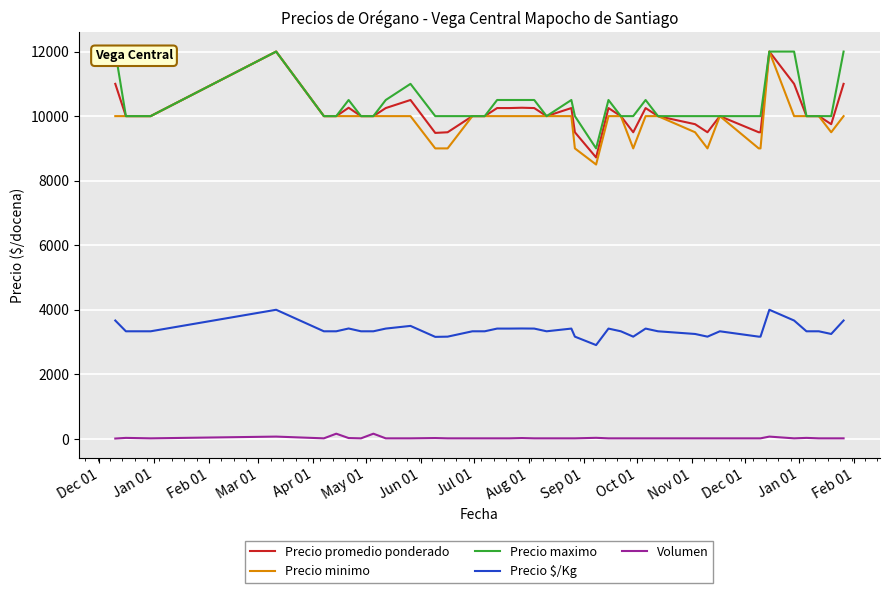

True or false: Precio promedio ponderado and Precio maximo intersect in this chart.

False